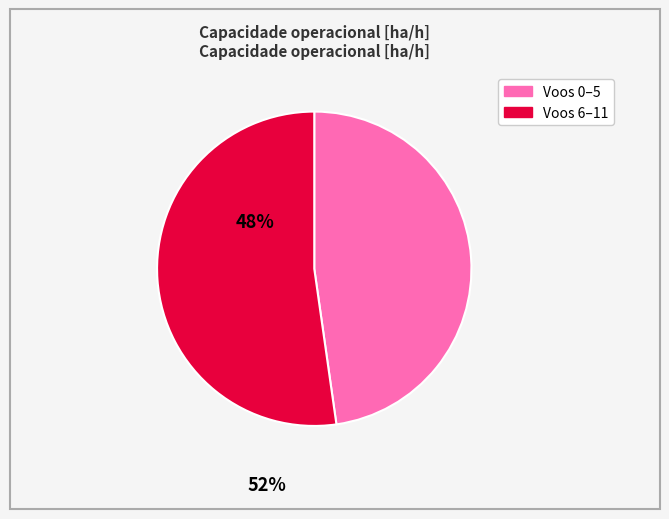

Is there a majority slice in this chart?

Yes